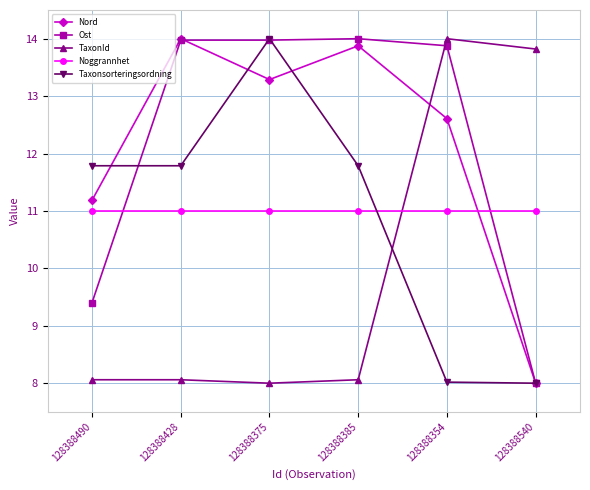

Reading left to right, transcribe all the data shown in this chart.

Nord: 11.2	14.0	13.3	13.9	12.6	8.0
Ost: 9.4	14.0	14.0	14.0	13.9	8.0
TaxonId: 8.1	8.1	8.0	8.1	14.0	13.8
Noggrannhet: 11.0	11.0	11.0	11.0	11.0	11.0
Taxonsorteringsordning: 11.8	11.8	14.0	11.8	8.0	8.0